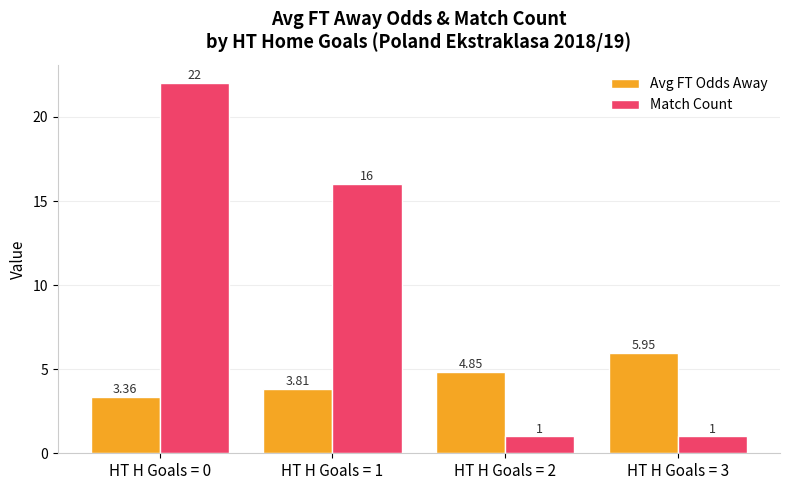

List the series in order of their overall mean, highest first.

Match Count, Avg FT Odds Away